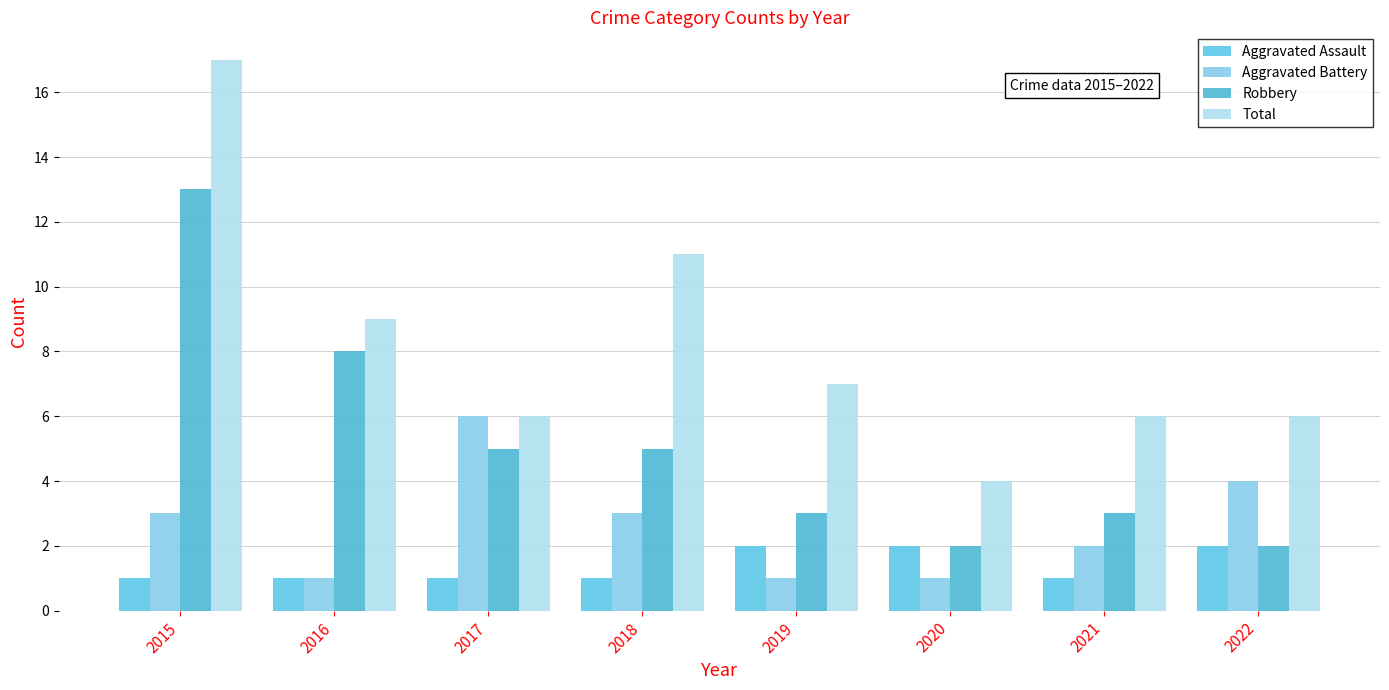

Does the chart contain any negative values?

No